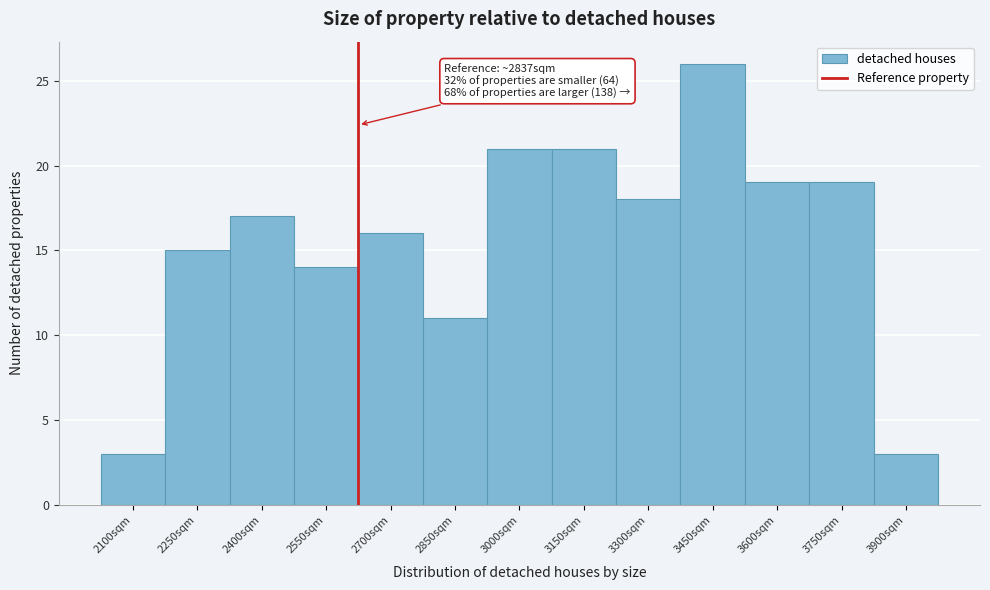

Reading left to right, list all the values displayed in this chart.

3	15	17	14	16	11	21	21	18	26	19	19	3